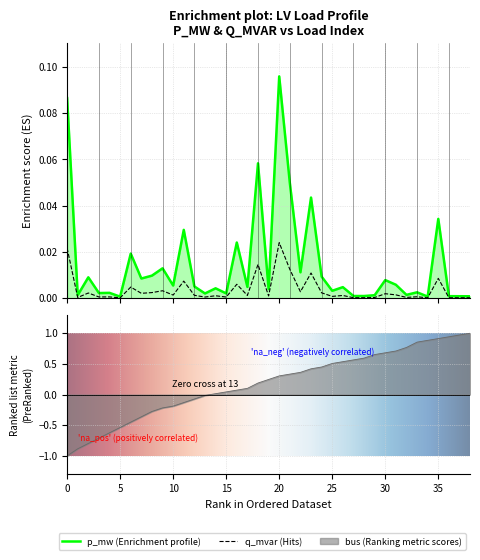

The value of q_mvar at 6 is 0.0. True or false?

False